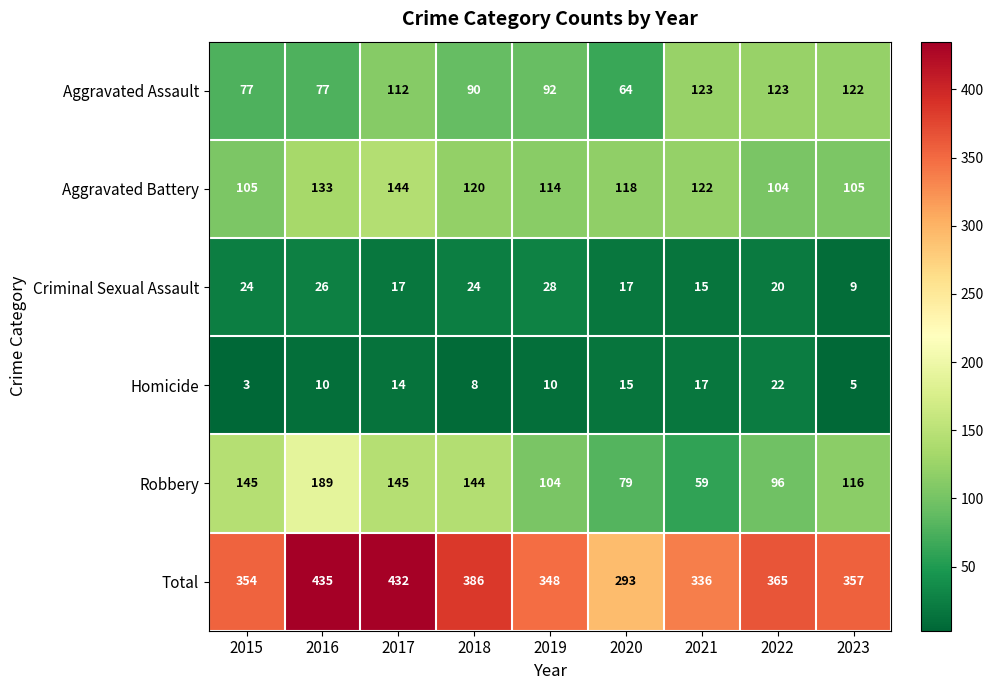

Between 2015 and 2020, which series saw the biggest shift?

Robbery